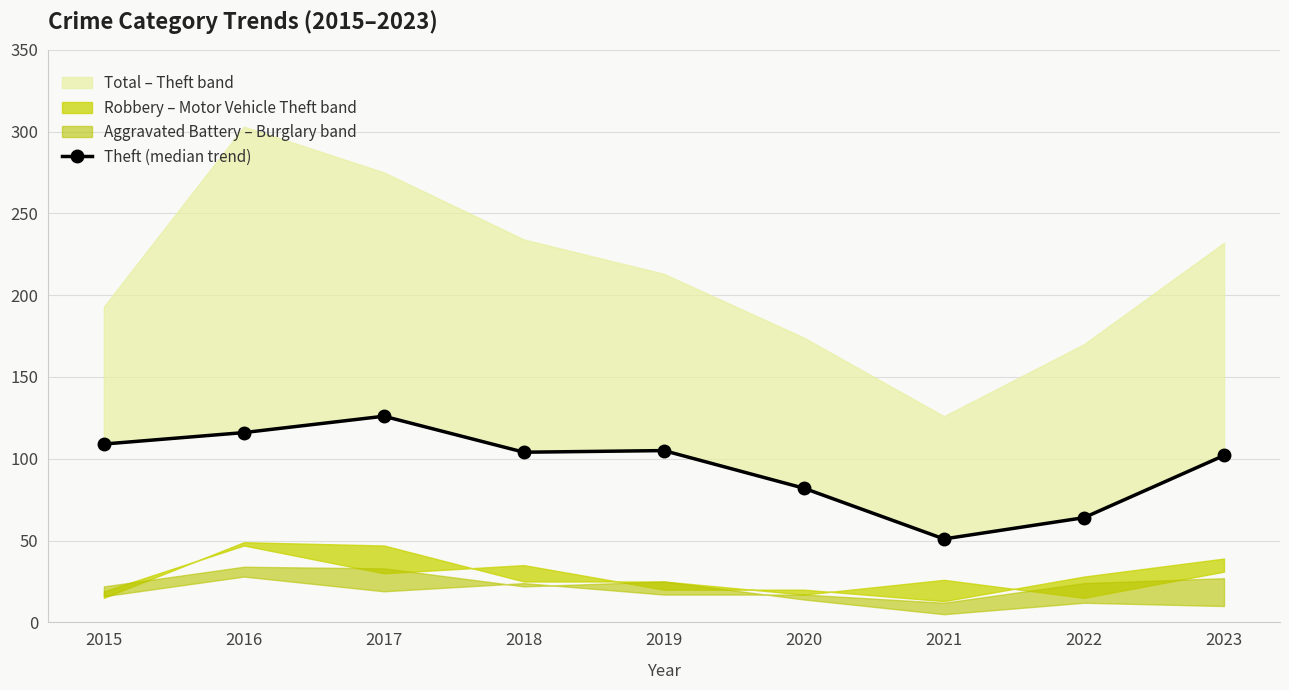

List the labels in order of value, largest first.

2017, 2016, 2015, 2019, 2018, 2023, 2020, 2022, 2021